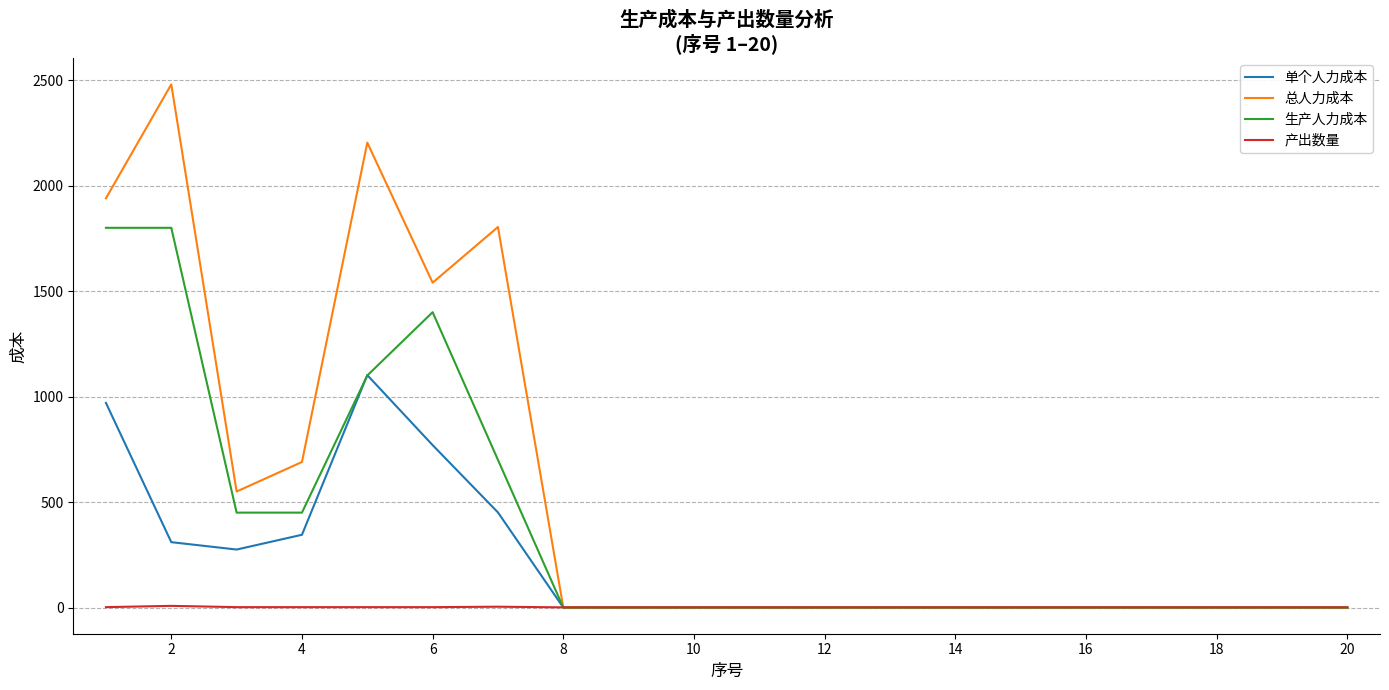

Which series has the widest spread of values?

总人力成本